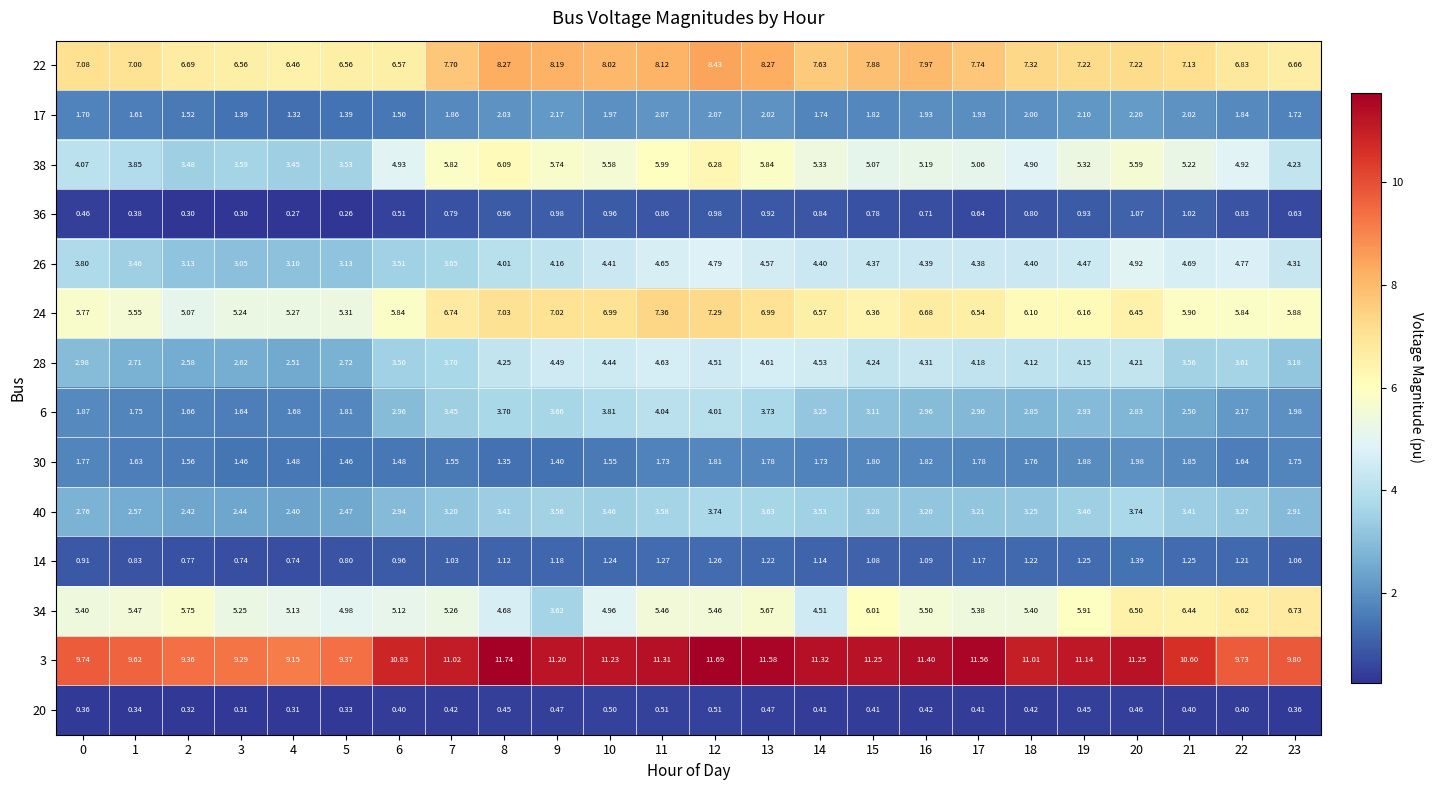

Between 8 and 9, which is larger?

8